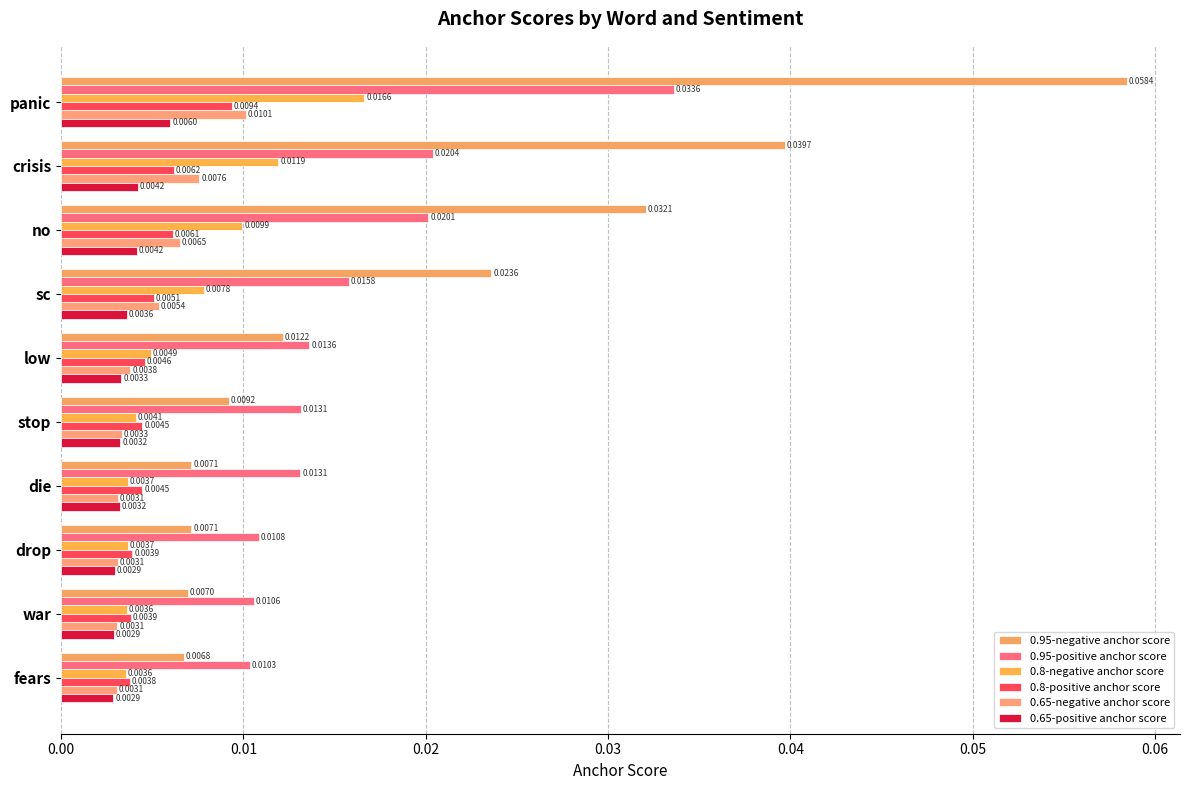

What is the greatest value displayed?

0.1